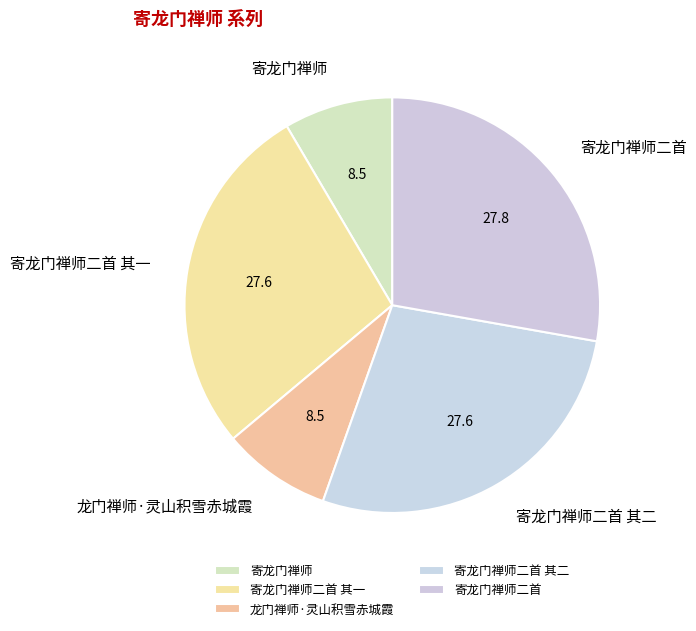

Approximately how many times larger is the value at 寄龙门禅师二首 其二 compared to 寄龙门禅师二首?

1.0